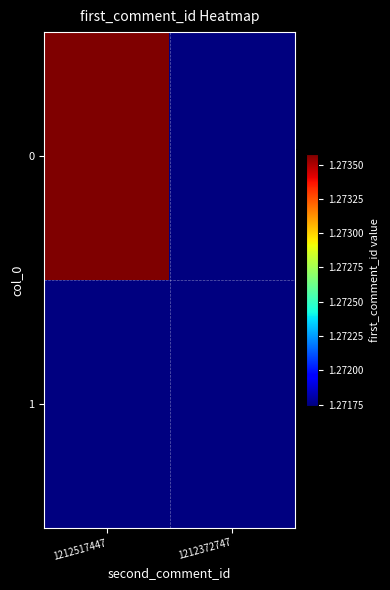

What is the difference between the values at 1212372747 and 1212517447?

1837848